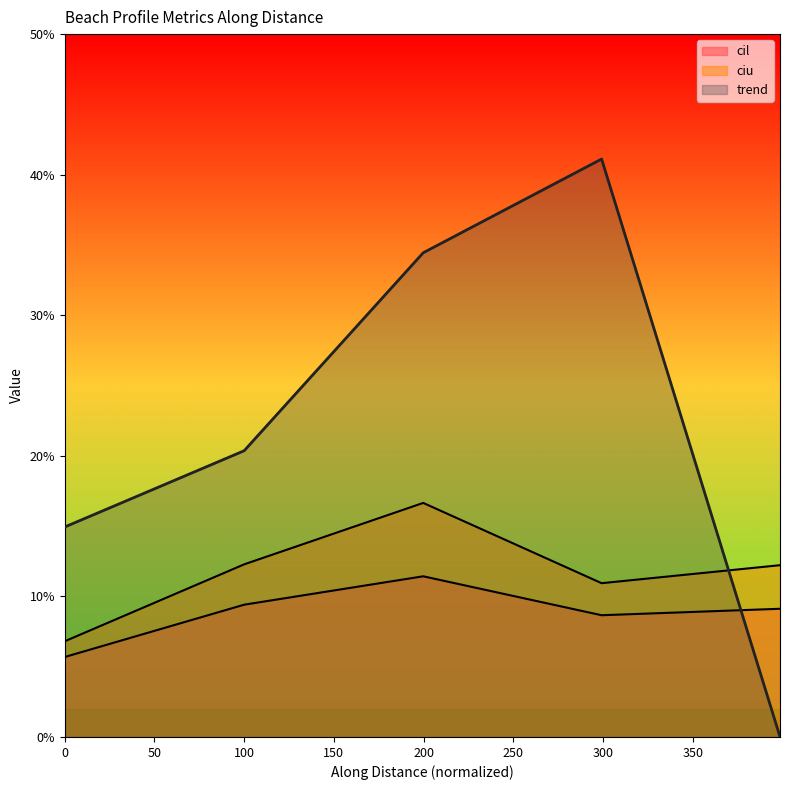

What is the total value across all series at 199.8007593124733?

0.6